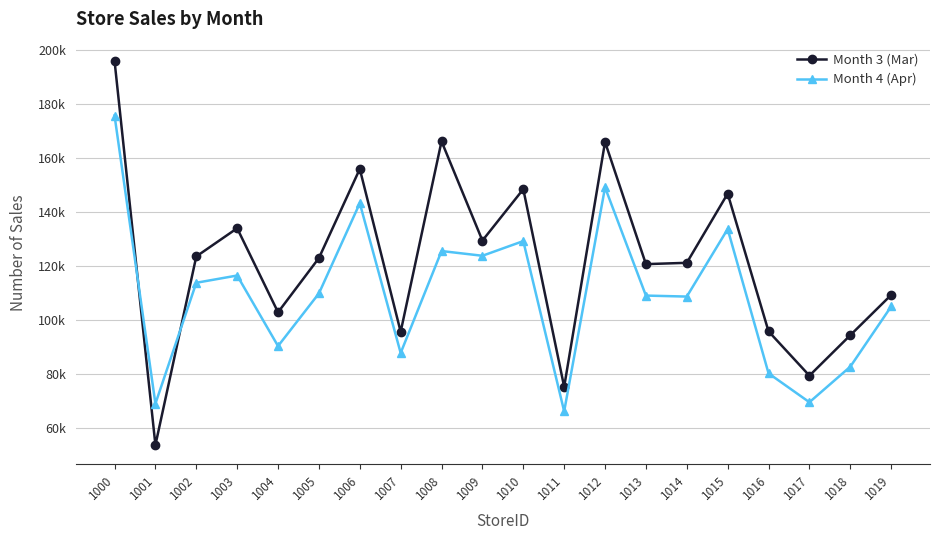

Is this an area chart (filled region under the line)?

No